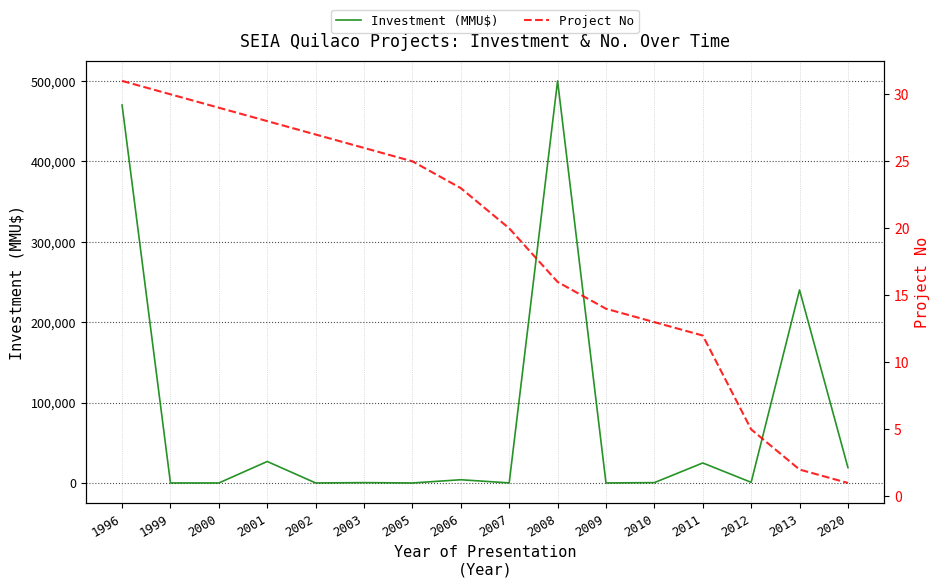

What is the difference between the second highest and minimum values in the Investment (MMU$) series?

470000